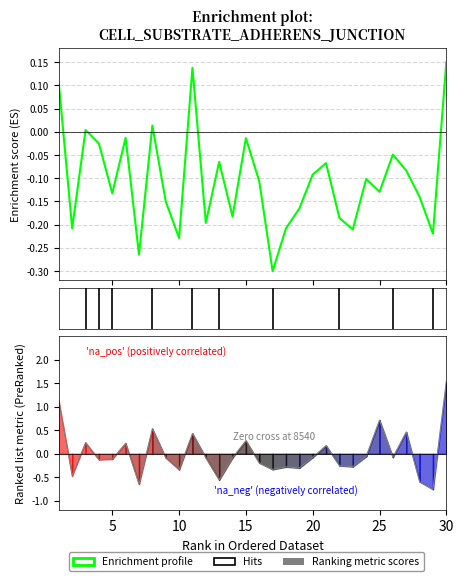

Does the chart display data point markers on the line(s)?

No